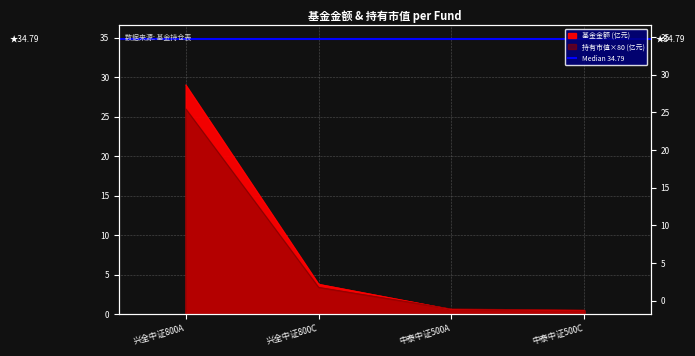

Which series changed the most between 兴全中证800C and 中泰中证500C?

基金金额